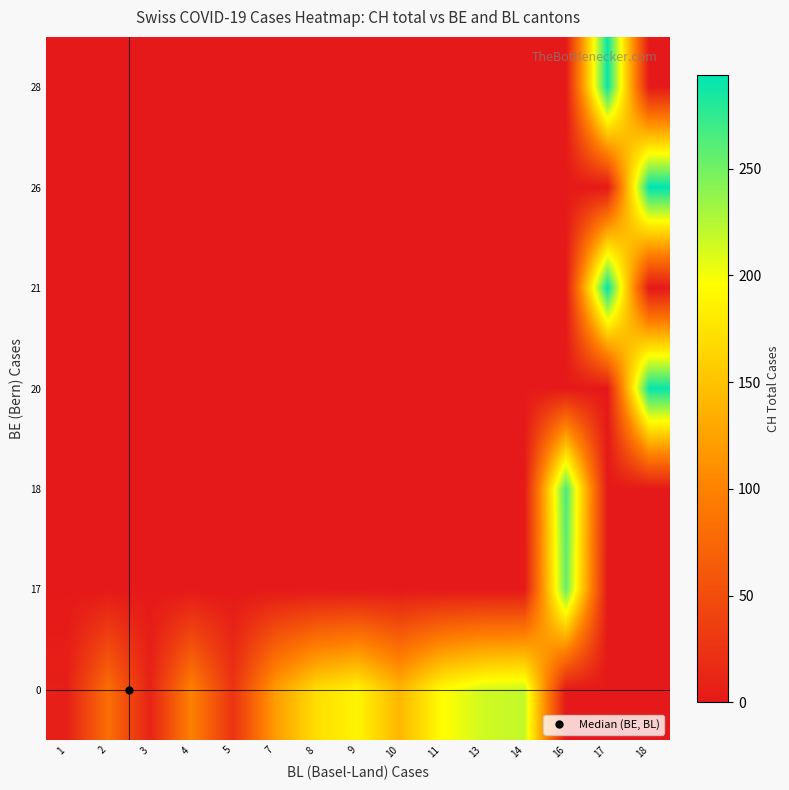

At which category is the sum across all series the highest?

18